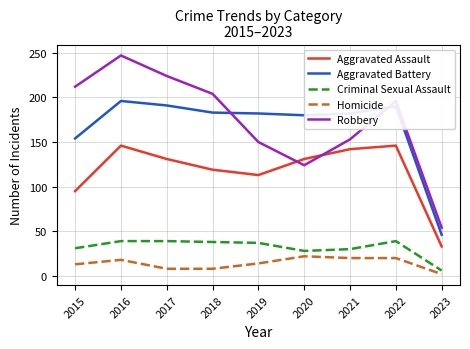

Which series has the widest spread of values?

Robbery